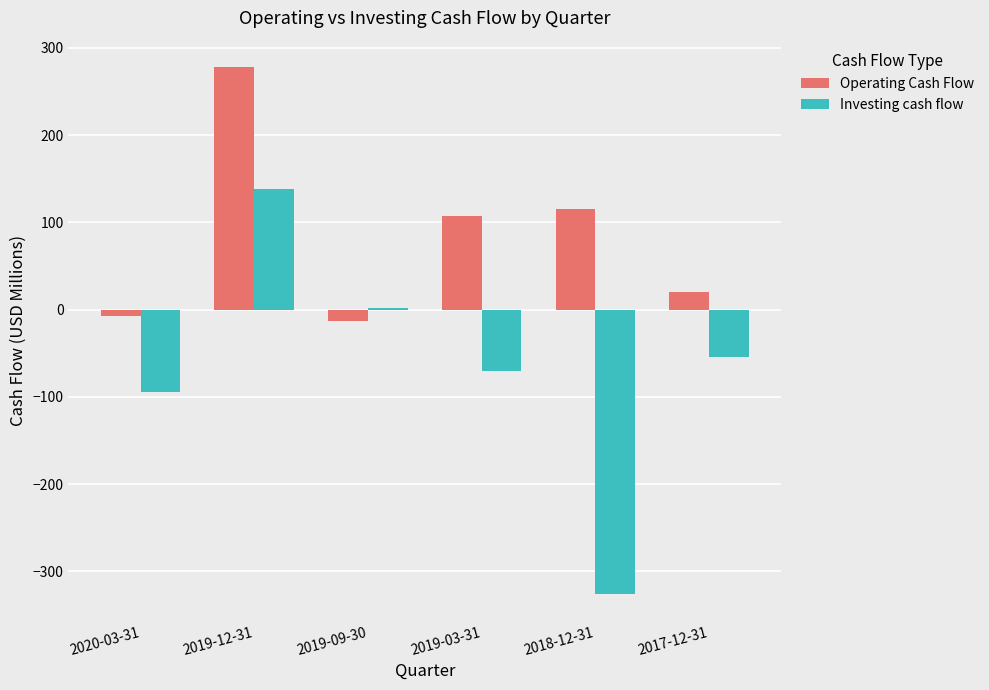

At which category is the sum across all series the highest?

2019-12-31